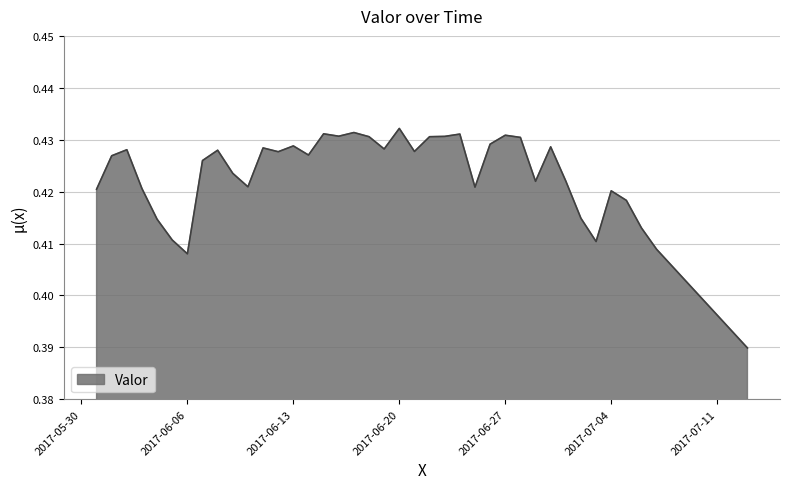

How many interior local valleys (lower than both neighbors) does the data have?

10